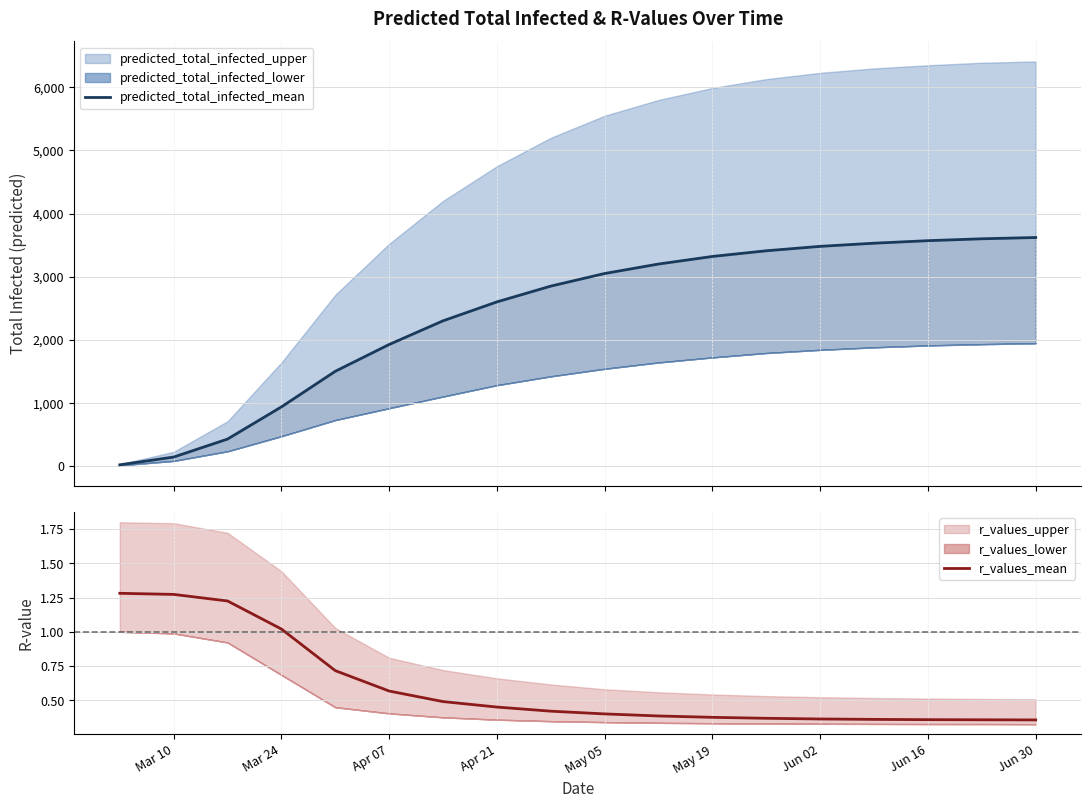

What position from the left is Jun 02?

14